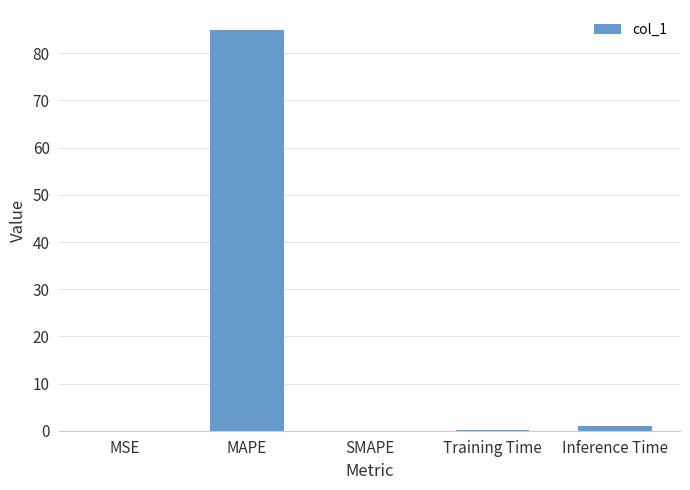

Which label corresponds to the largest value in the chart?

MAPE